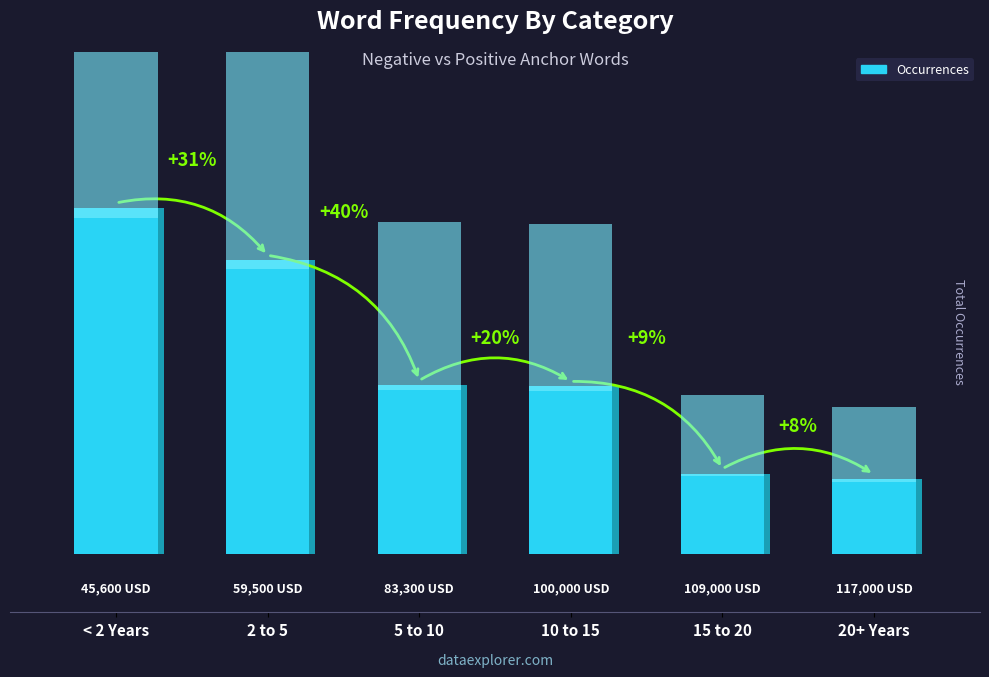

What is the label of the 4th bar from the right?

5 to 10